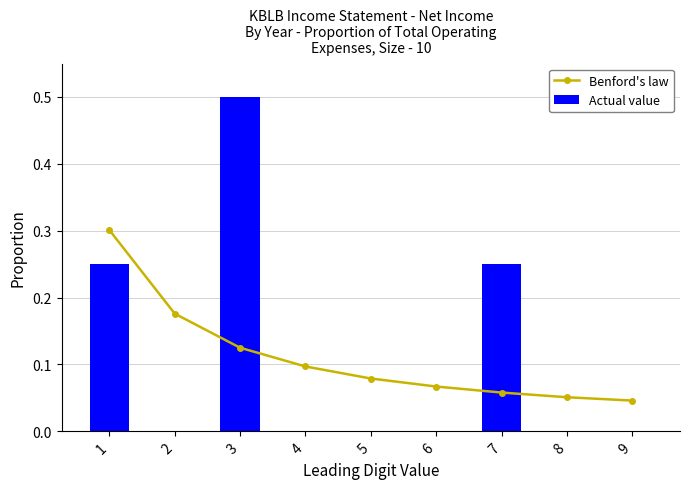

What is the value of the Benford's law bar at the 8th from the left?

0.1